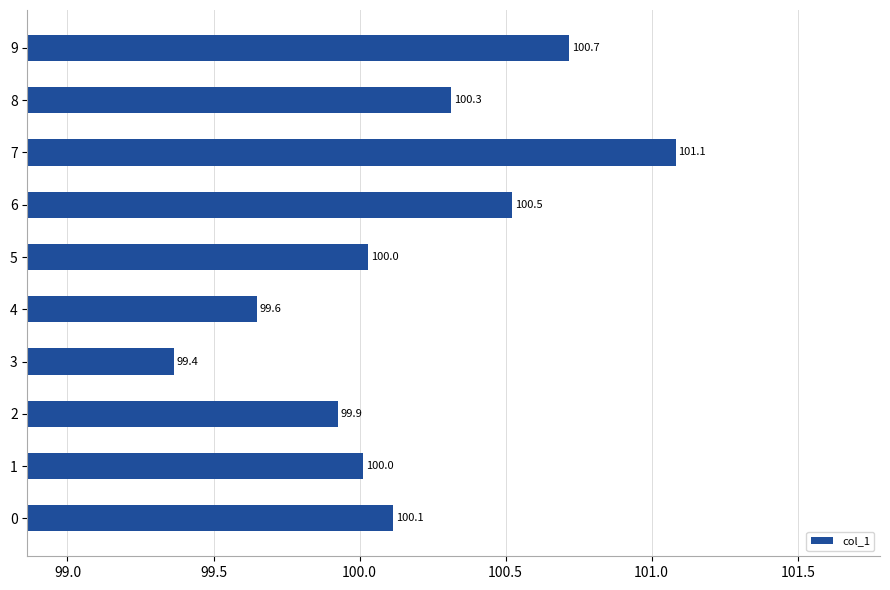

What is the ratio of the value at 2 to the value at 3?

1.0